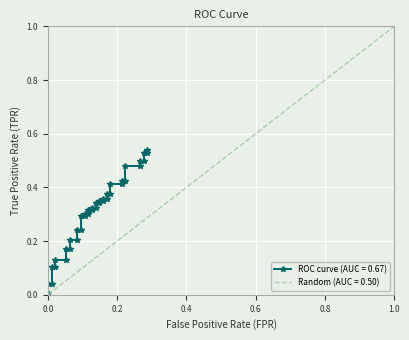

The chart shows a value of 0.2 at 29. True or false?

False